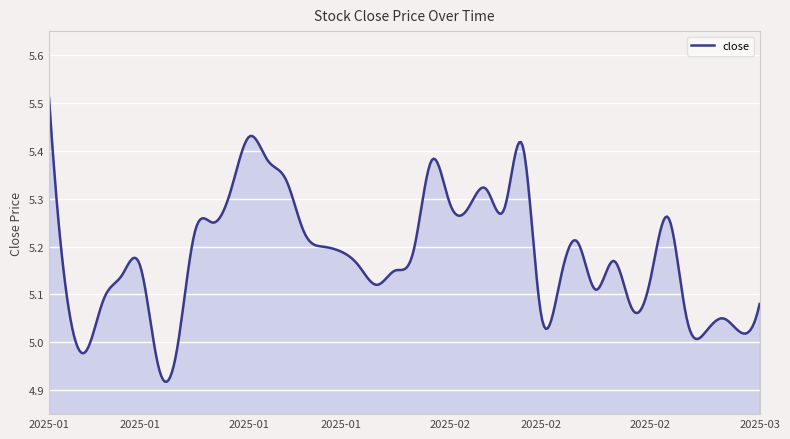

What is the difference between the maximum and minimum values?

0.6